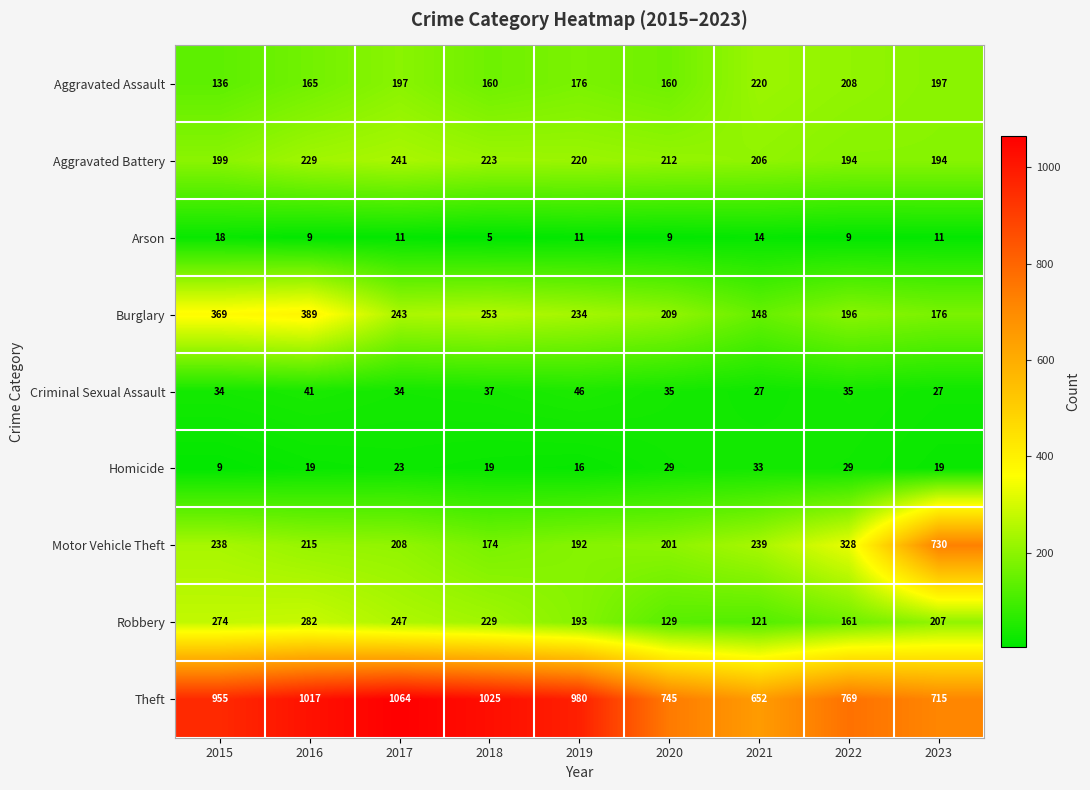

What is the difference between the Theft values at 2017 and 2018?

39